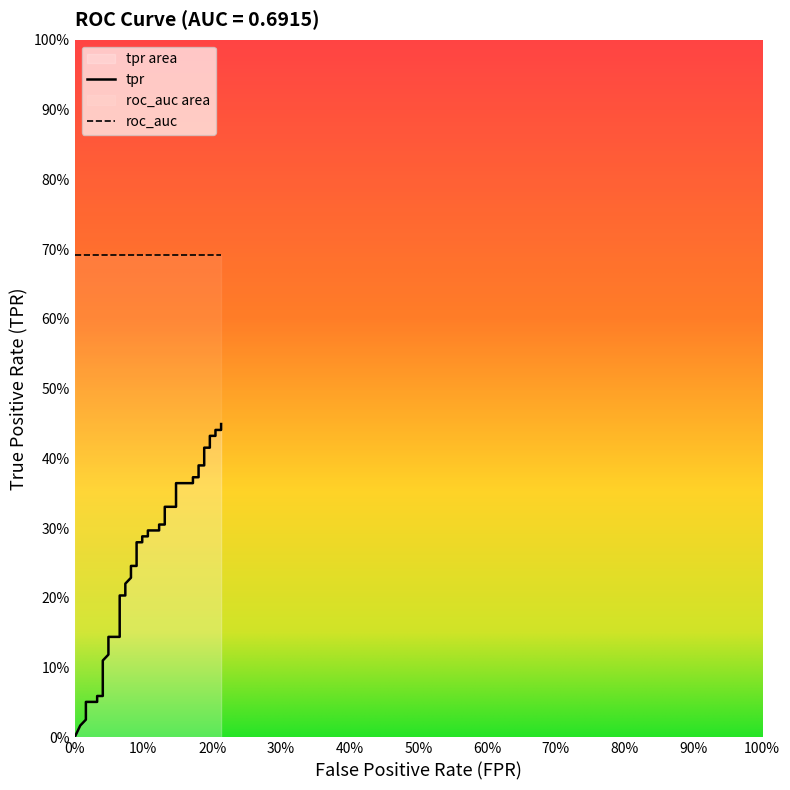

Does the chart have visible grid lines?

No